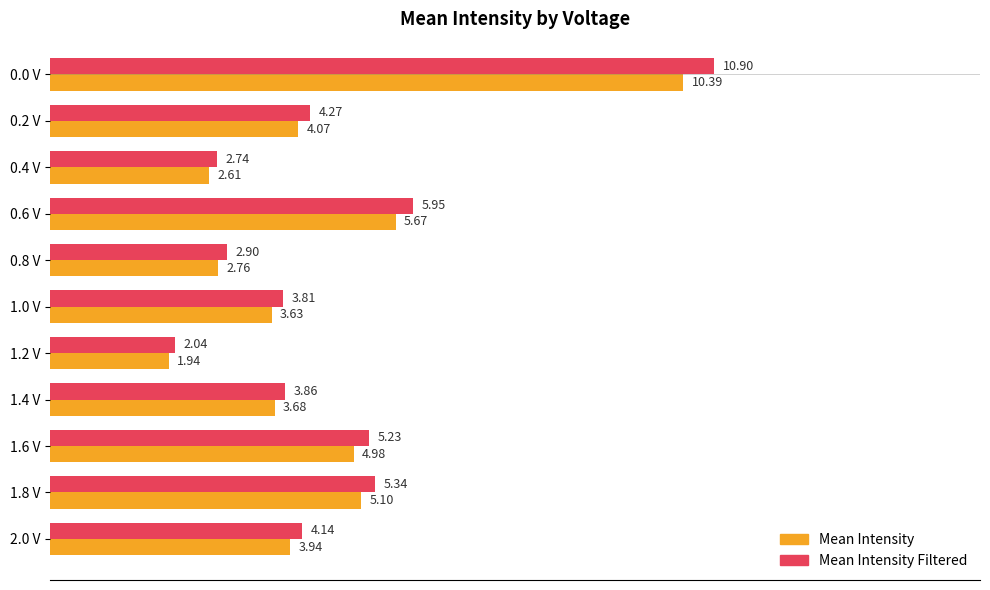

At which label is Mean Intensity closest to 6?

0.6 V